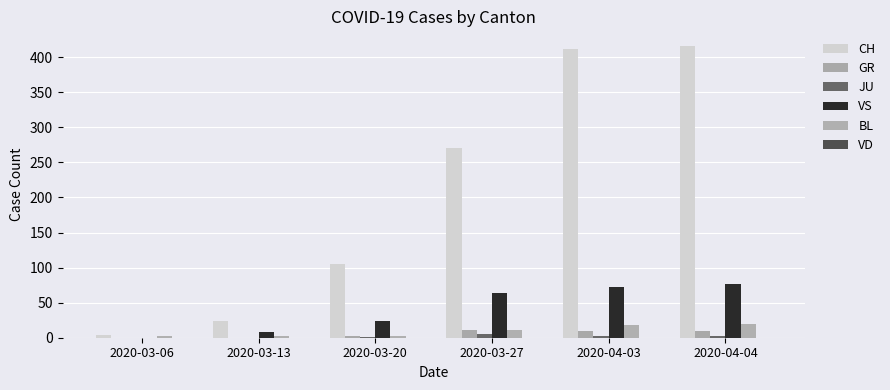

How many groups of bars are there?

6